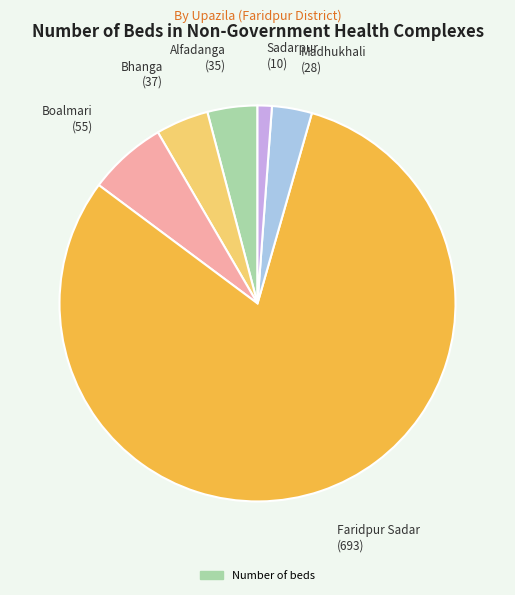

Is there any slice that represents more than half of the pie?

Yes